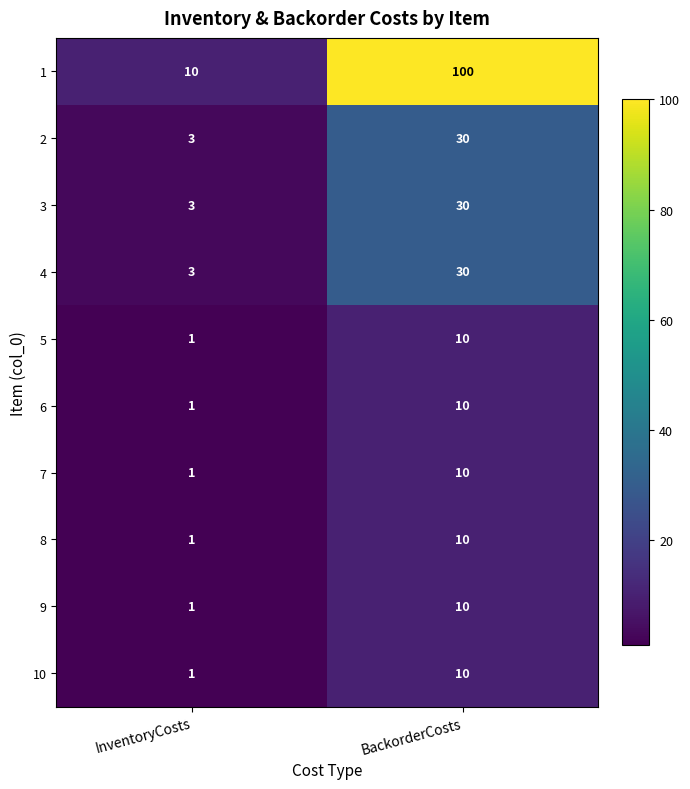

What is the spread (max minus min) of values at InventoryCosts?

9